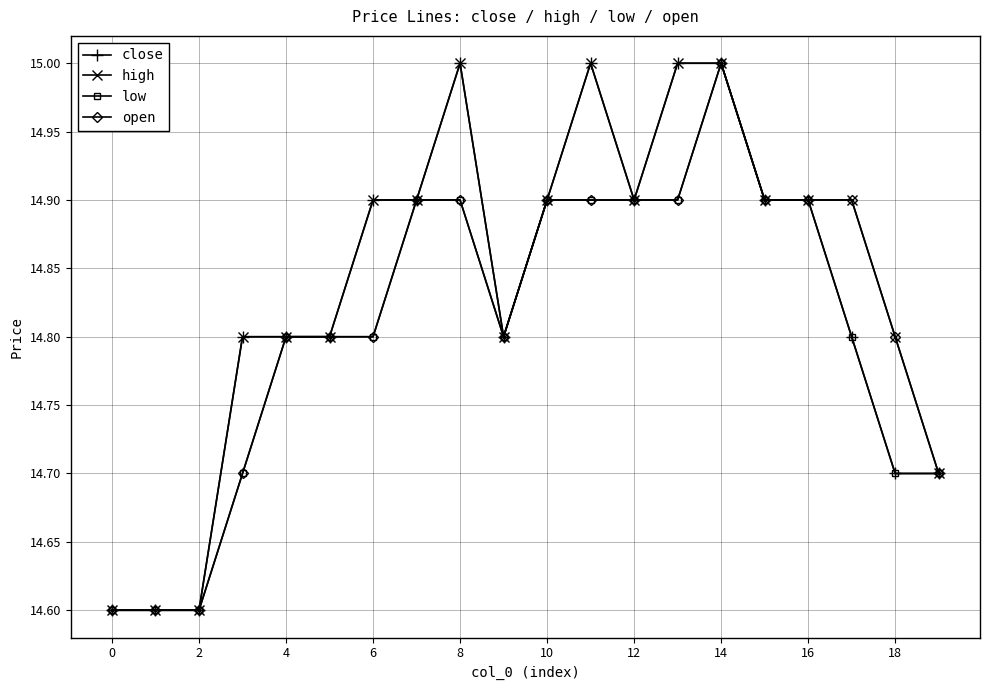

What is the value of the open point at the 14th from the left?

14.9